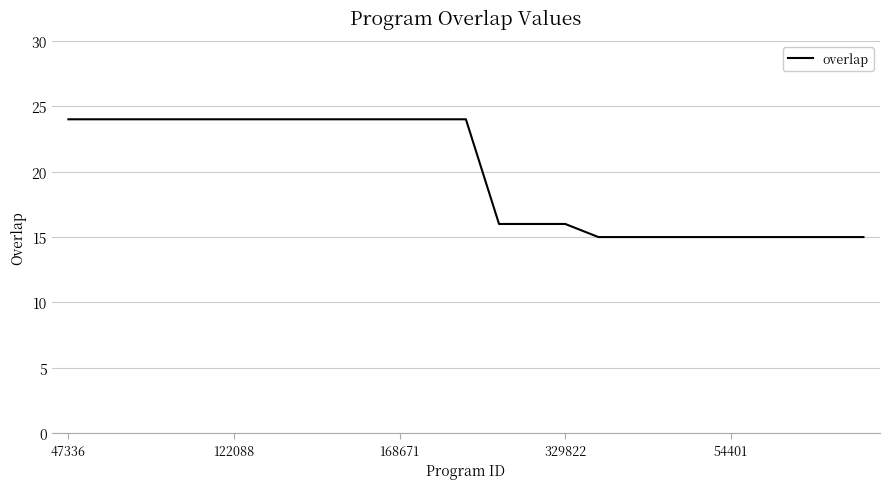

What is the difference between the maximum and minimum values?

9